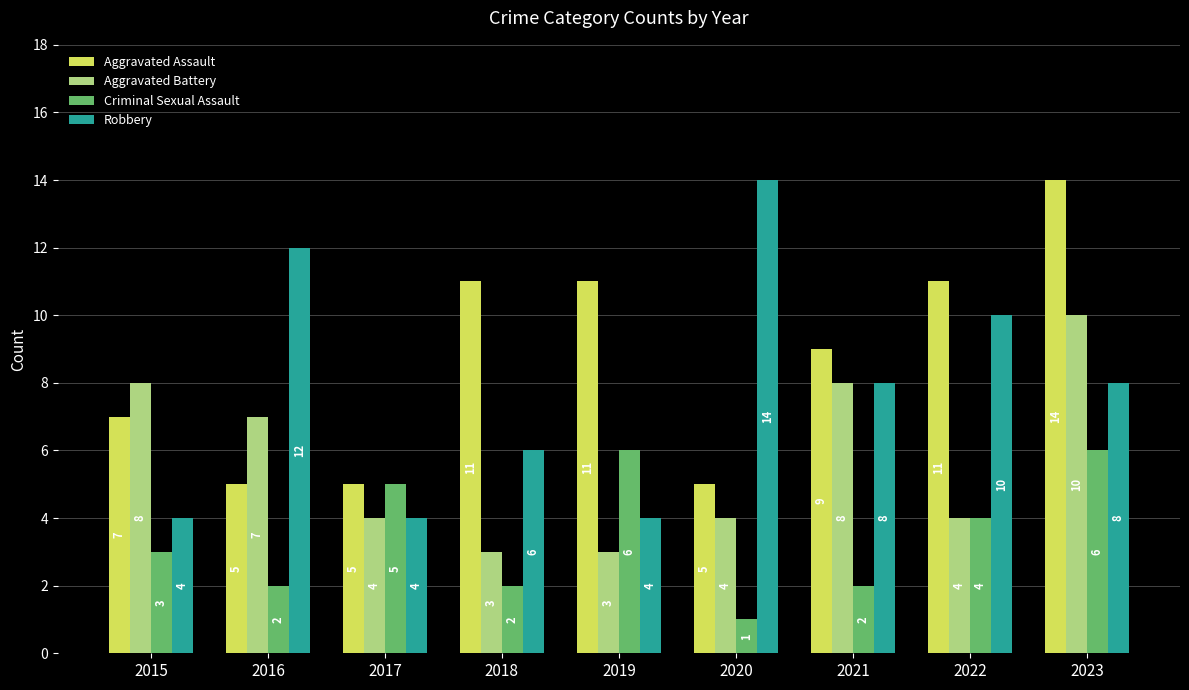

What is the lowest value of the Aggravated Assault series?

5